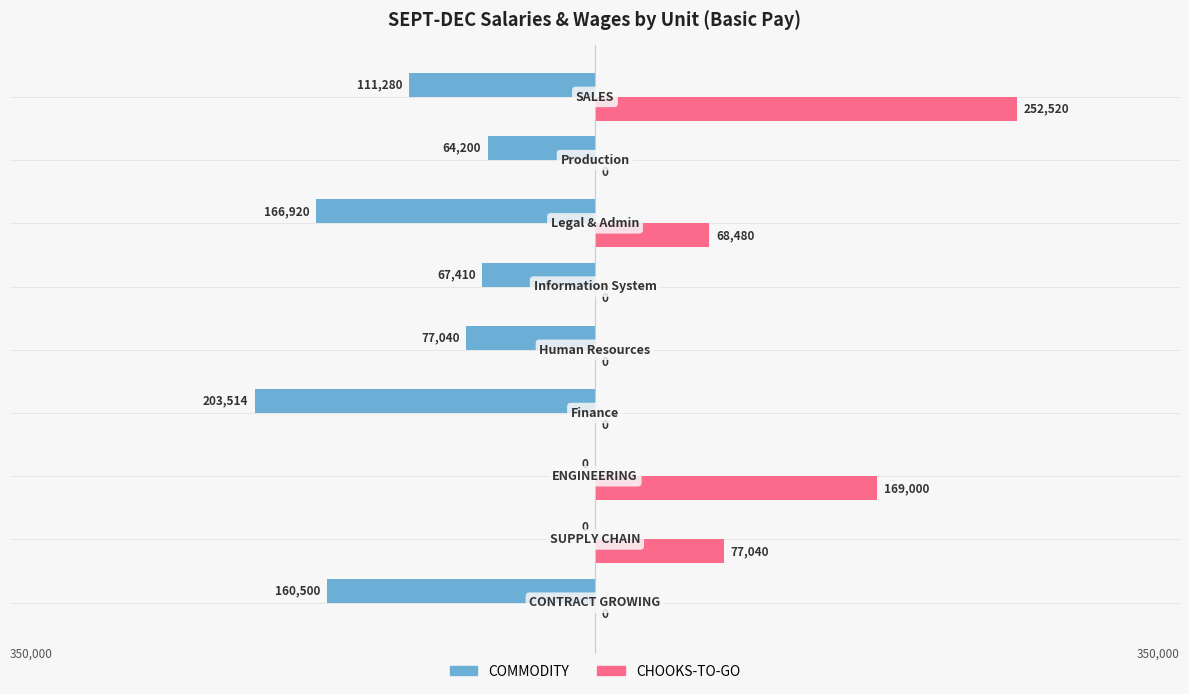

Which series has the largest total across all categories?

CHOOKS-TO-GO